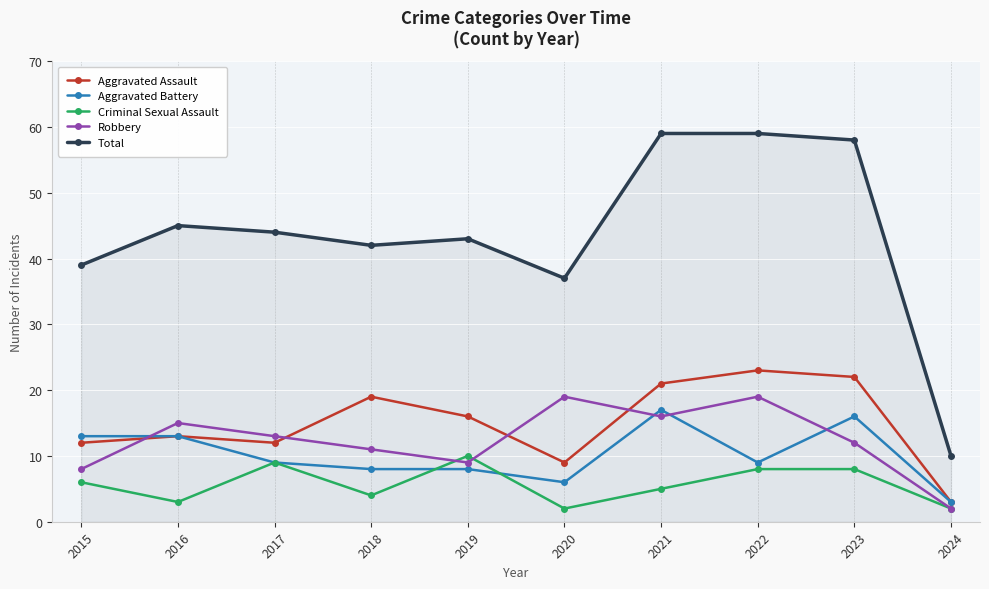

Which category has the lowest value in the Aggravated Assault series?

2024